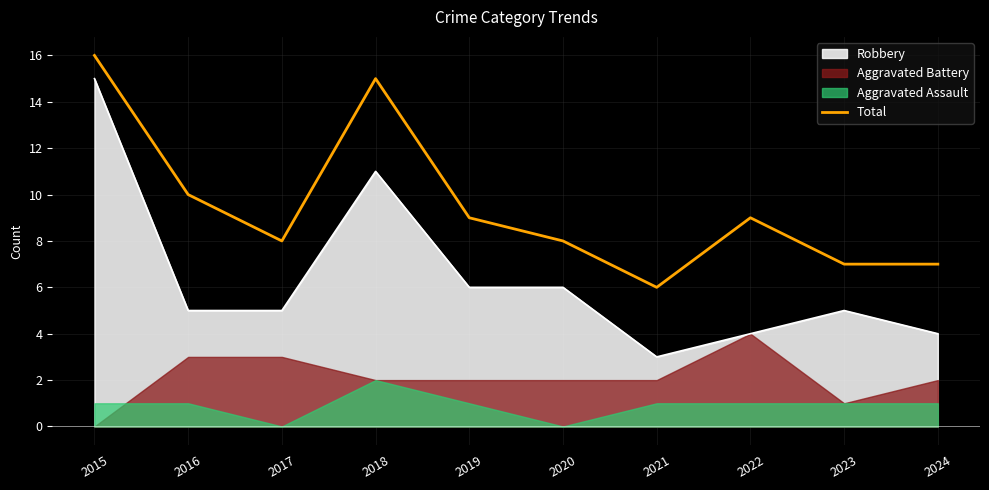

Reading right to left, transcribe all the data shown in this chart.

7	7	9	6	8	9	15	8	10	16